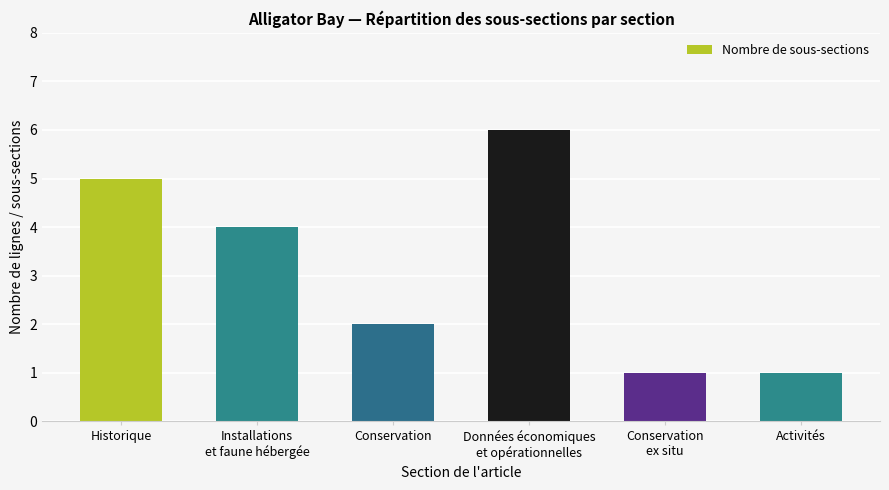

What is the greatest value displayed?

6